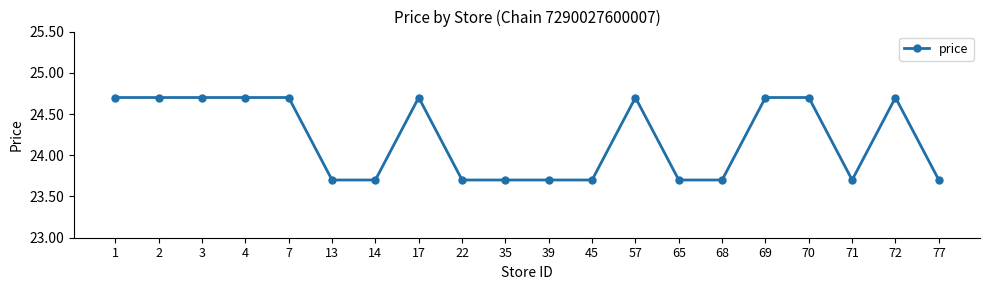

How many distinct data groups are displayed?

1